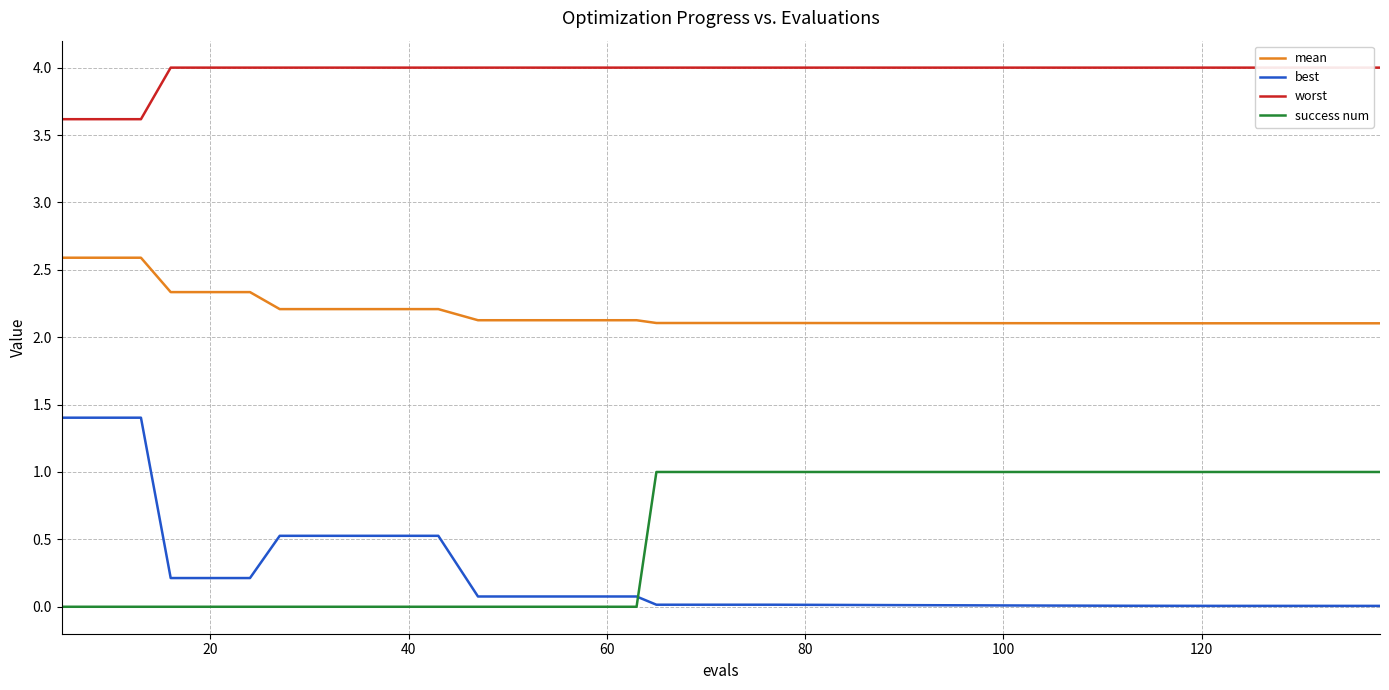

Which series has the widest spread of values?

best